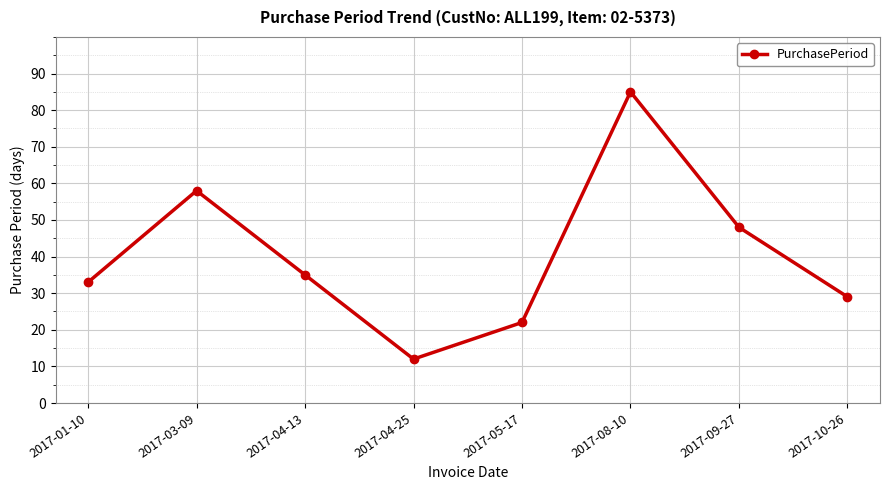

What is the ratio of the value at 2017-08-10 to the value at 2017-10-26?

2.9